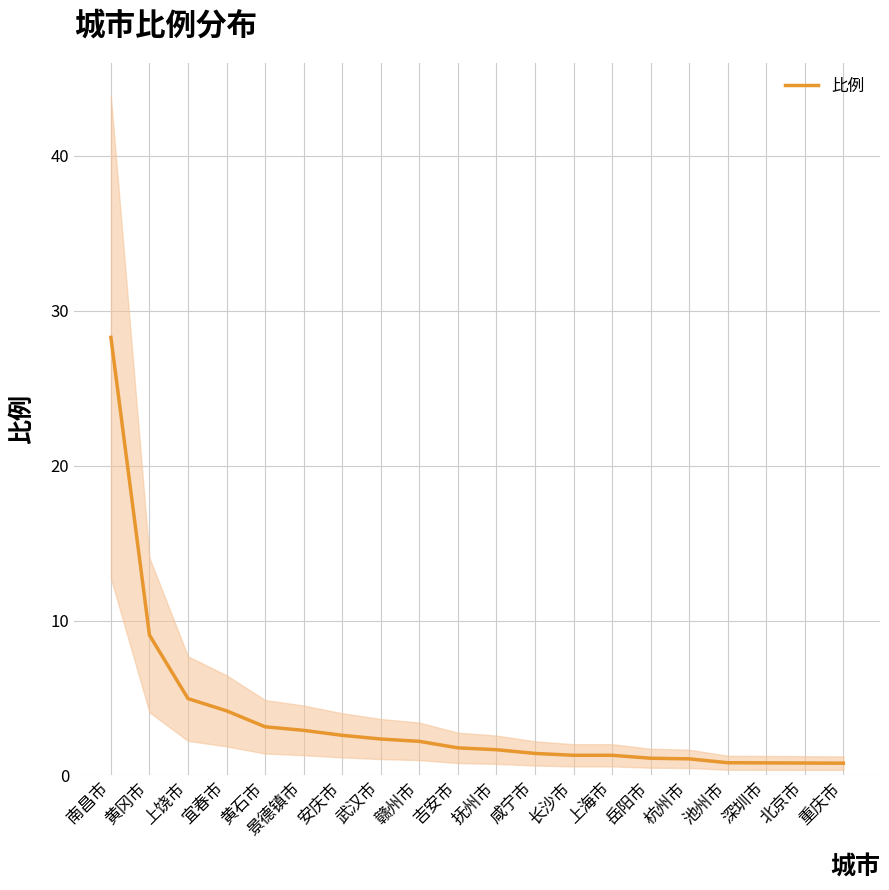

What is the sum of all values?

72.5